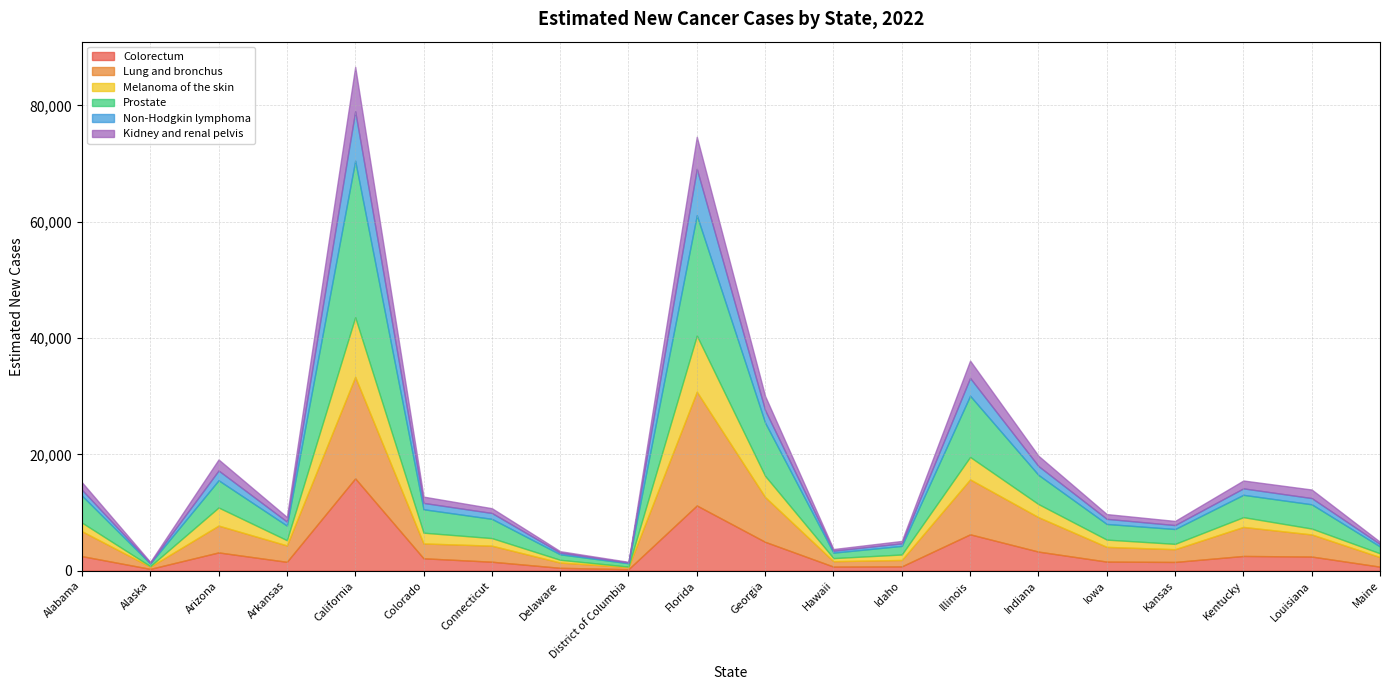

What is the label of the 6th point from the right?

Indiana